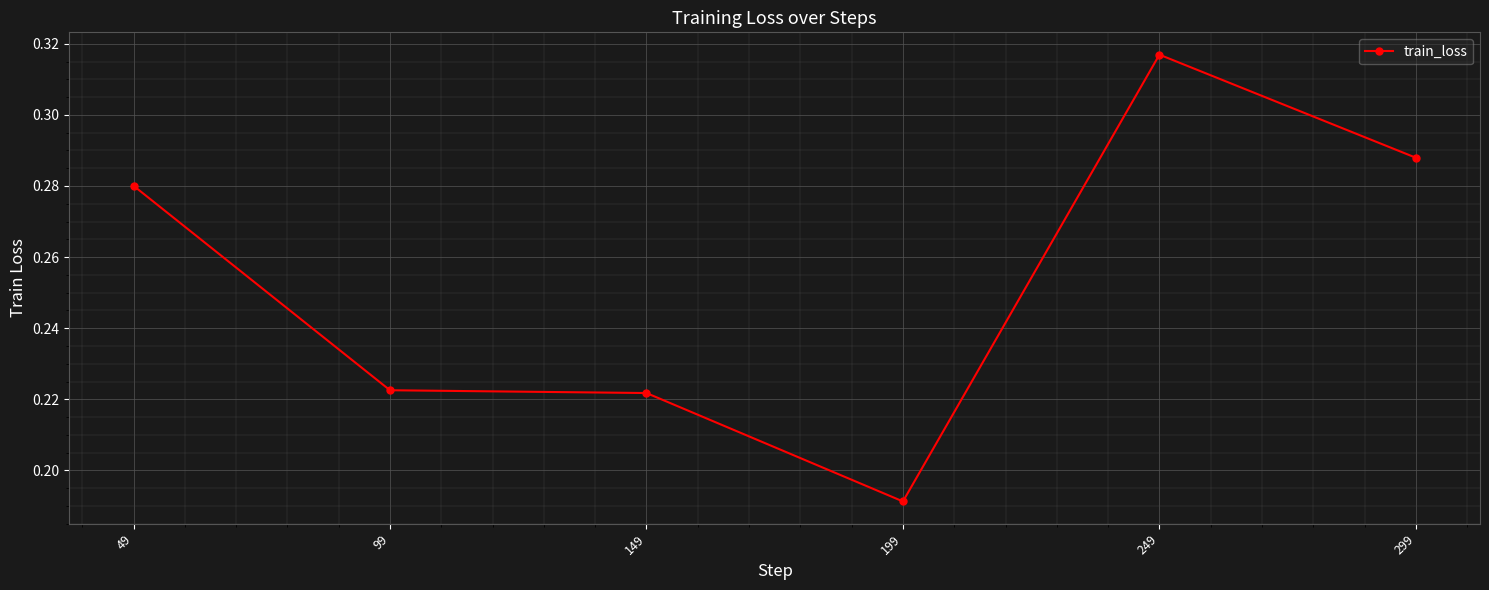

Which category has the highest value across all series?

249